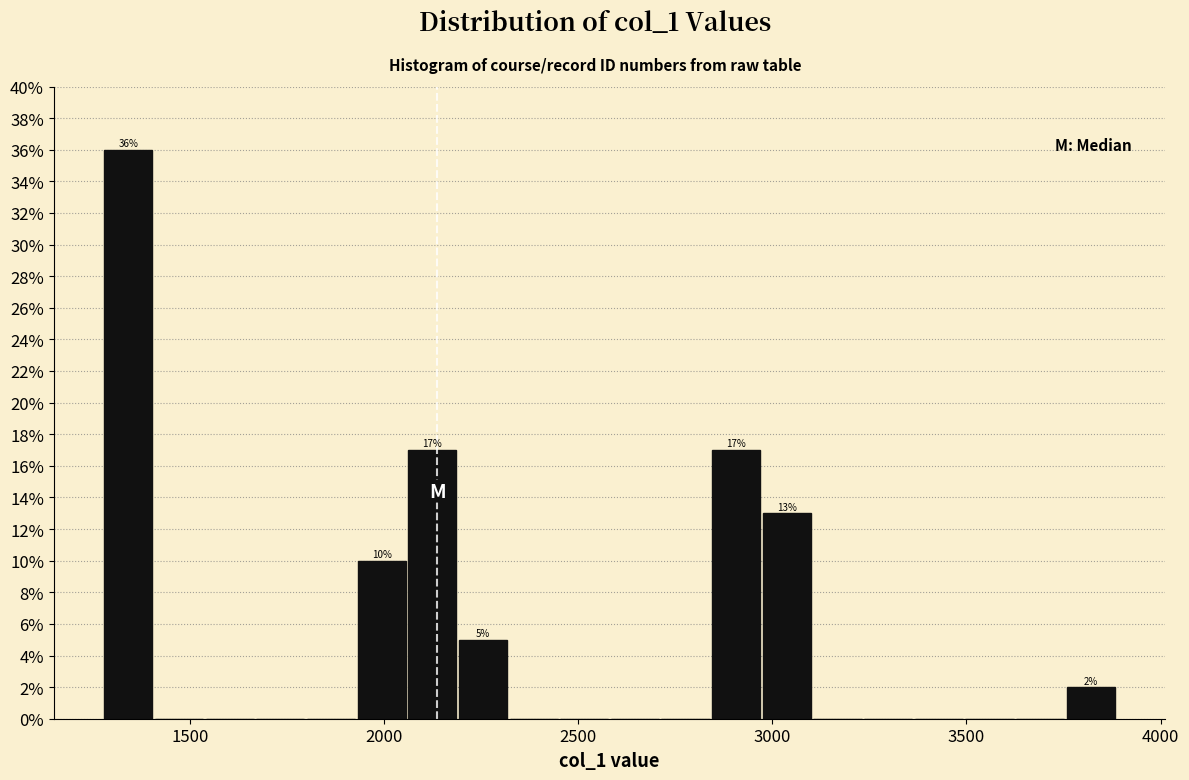

Around what value on the x-axis is the tallest bar? Give the approximate position of its centre, as read against the axis.

1350